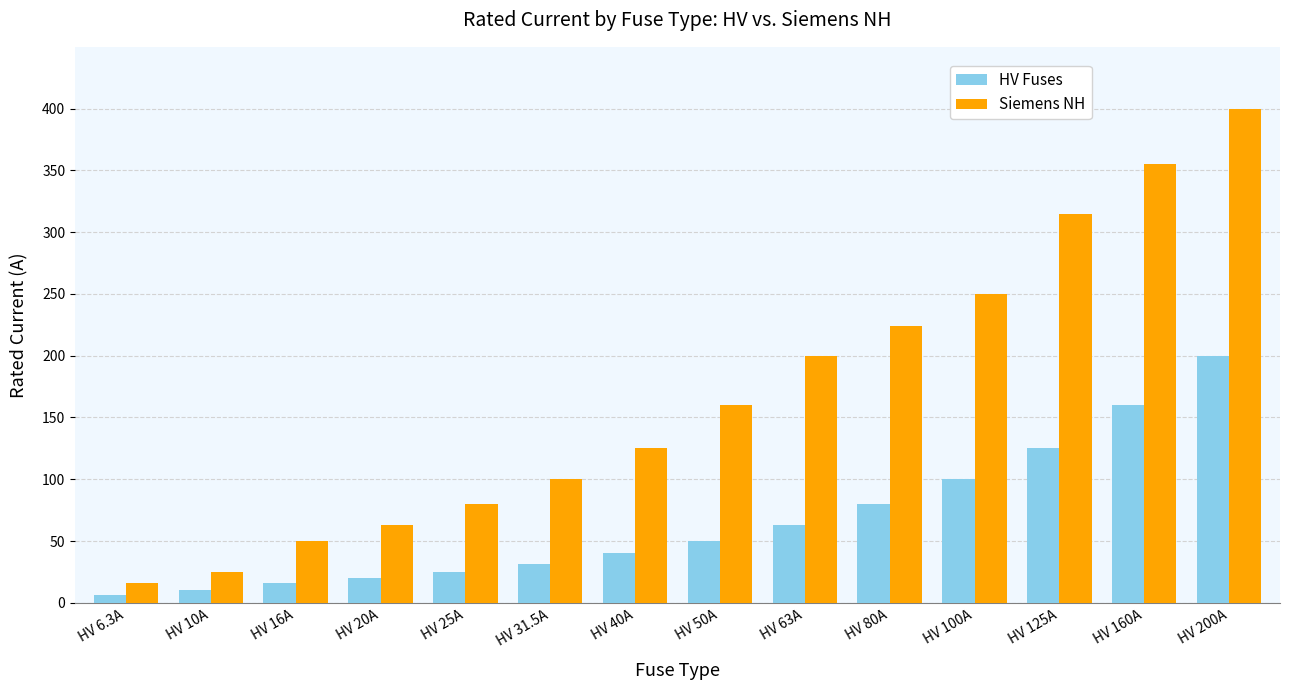

What is the difference between the second highest and second lowest values in the Siemens NH series?

330.0